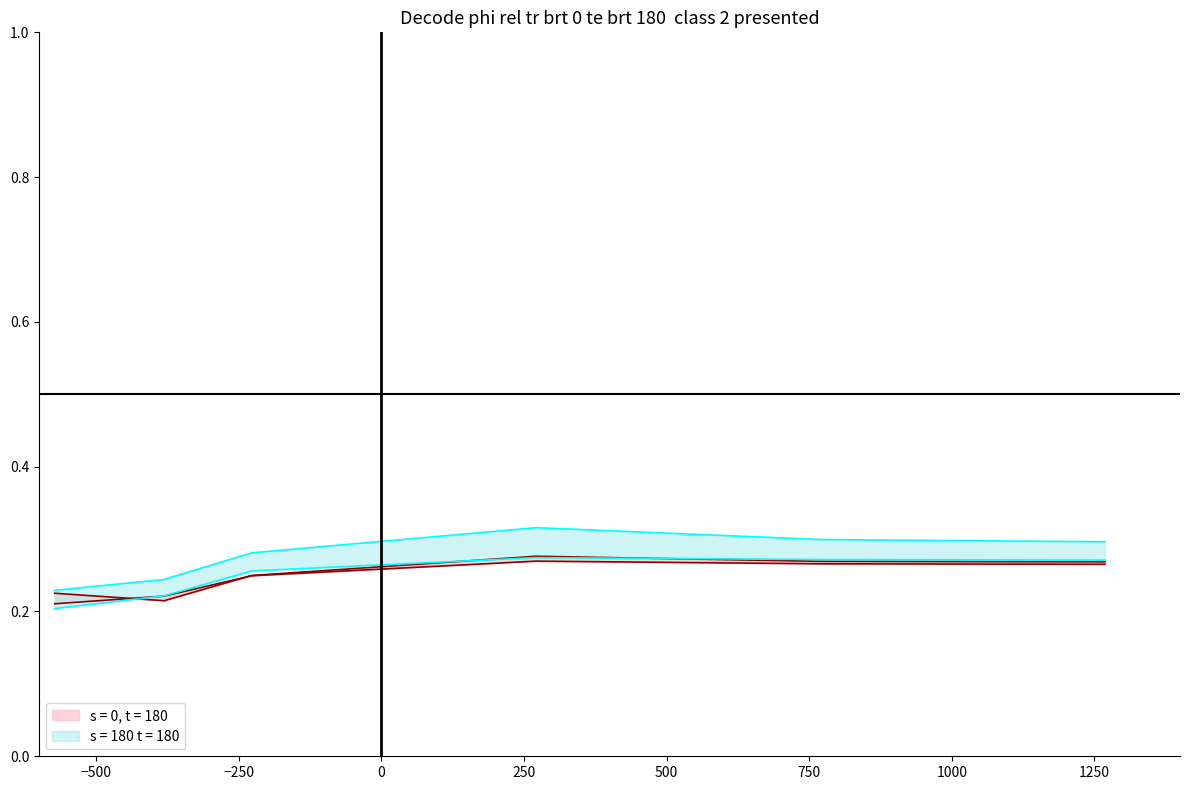

Does the chart display data point markers on the line(s)?

No